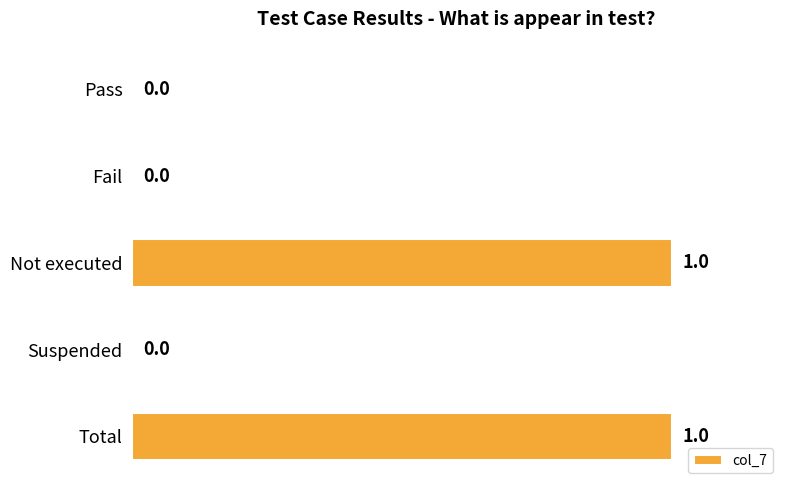

Are the bars horizontal?

Yes